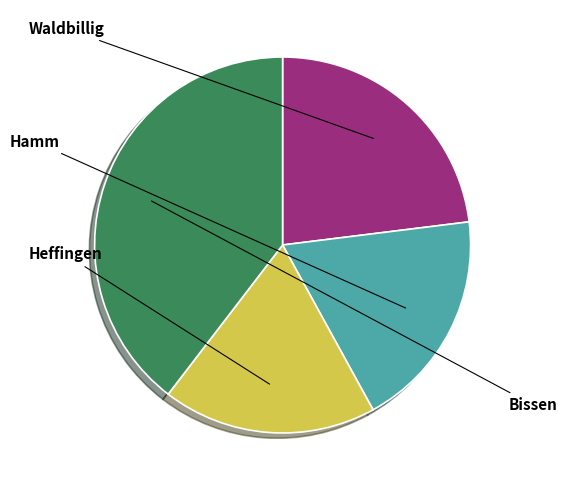

How many slices are in this pie chart?

4